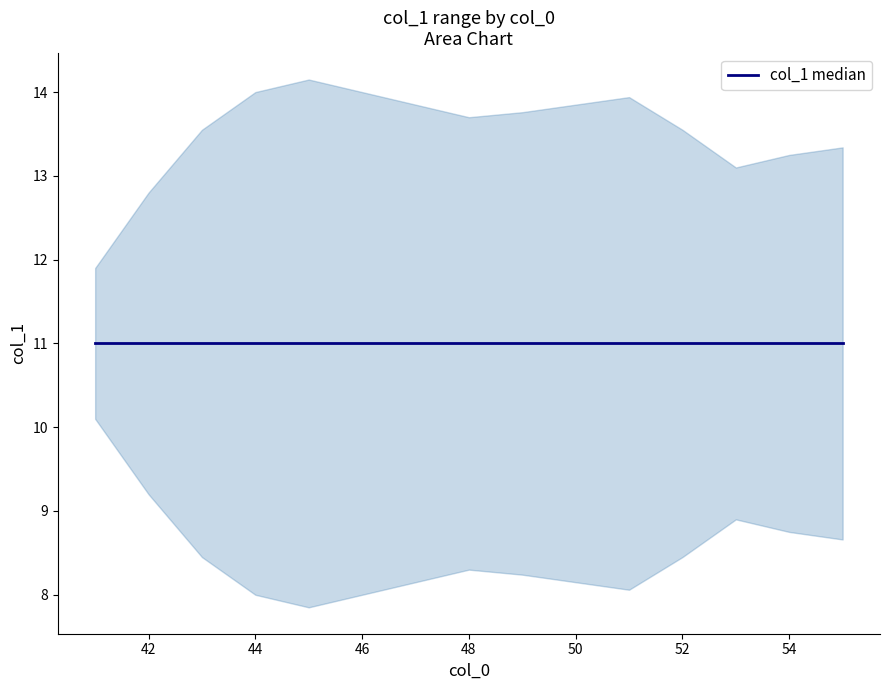

What is the average value of the col_1_median series?

11